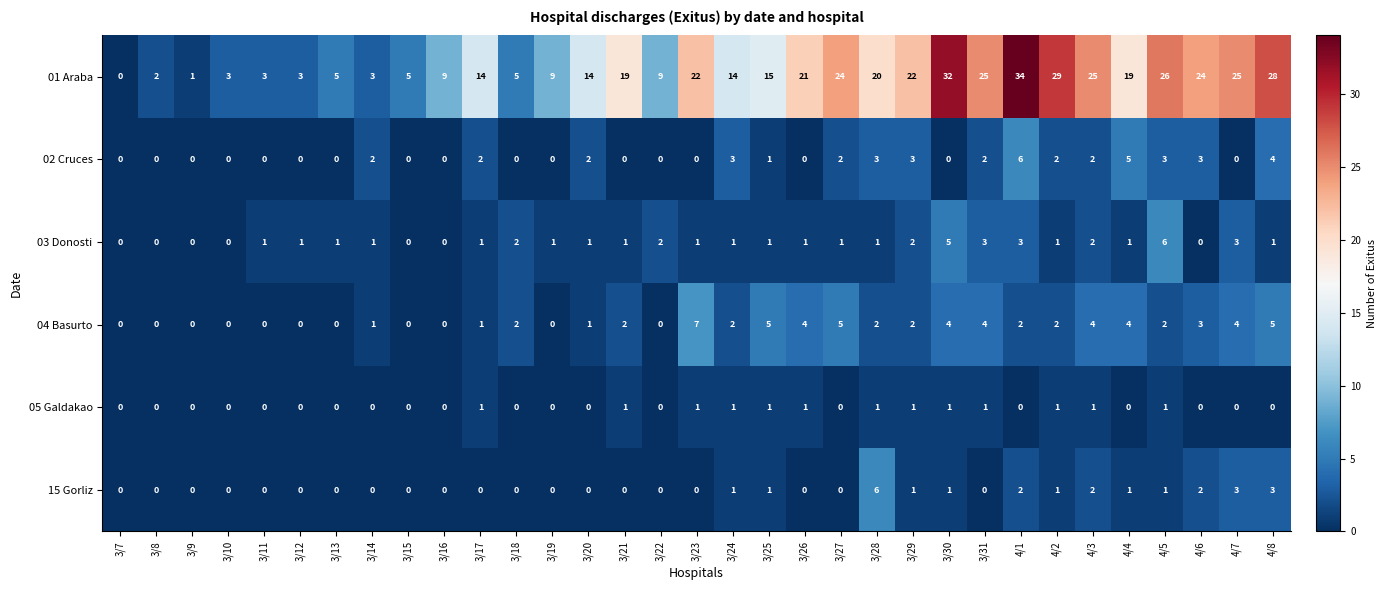

How many 05 Galdakao values are between 0 and 1?

33